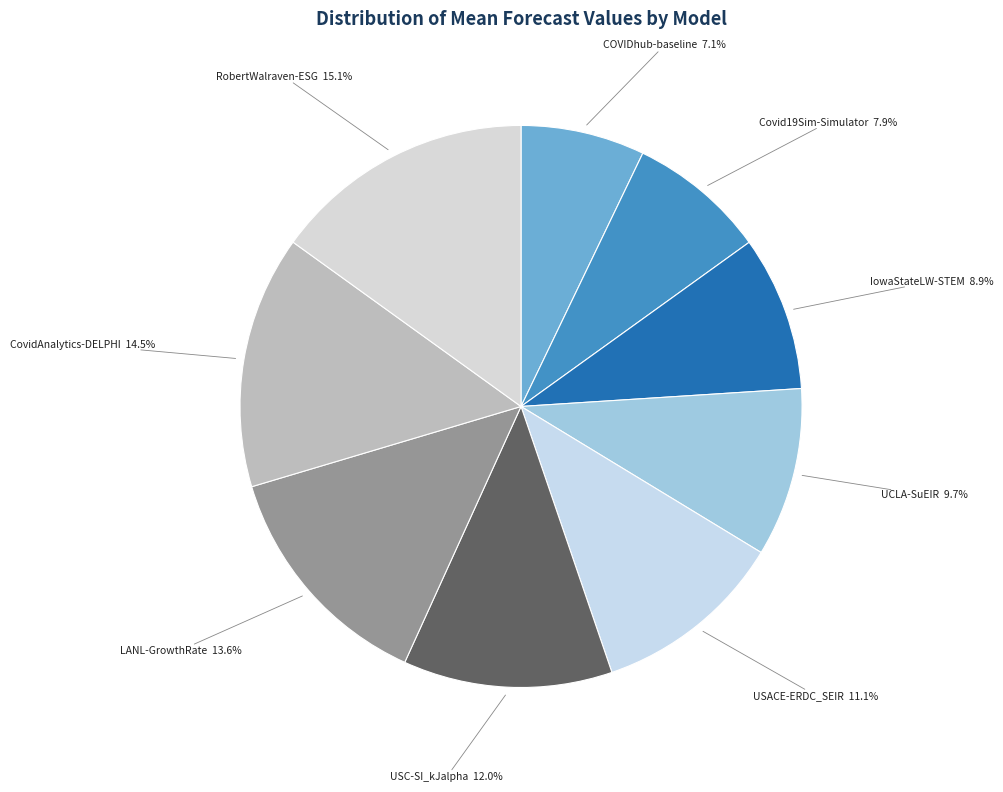

What is the ratio of the value at IowaStateLW-STEM to the value at RobertWalraven-ESG?

0.6